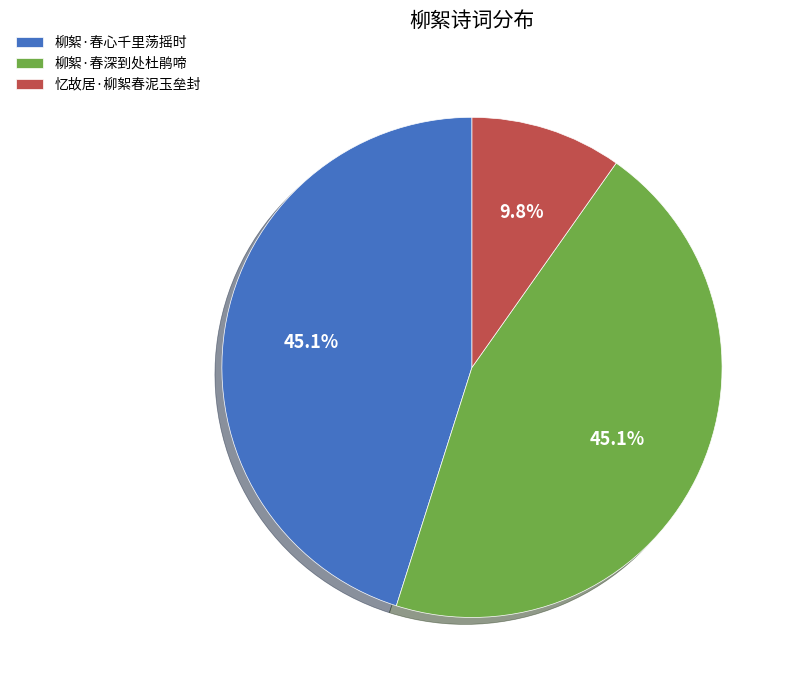

To the nearest percent, what percentage of the pie is 柳絮·春深到处杜鹃啼?

45%